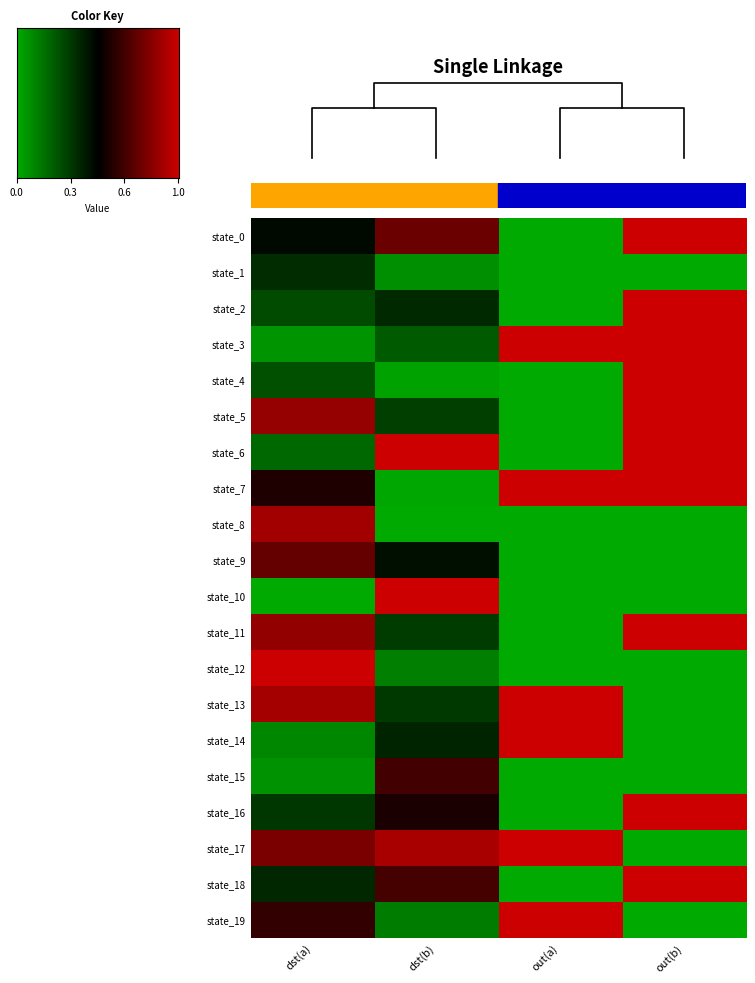

True or false: state_3 has a value of 0.4 at out(a).

False